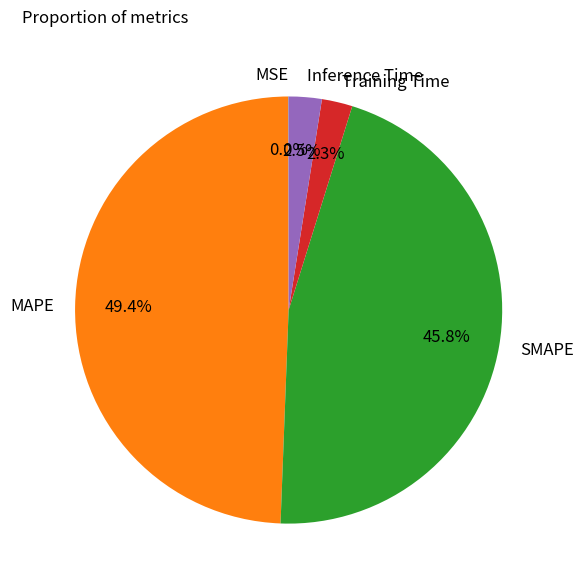

Does Training Time account for over 50% of the chart?

No